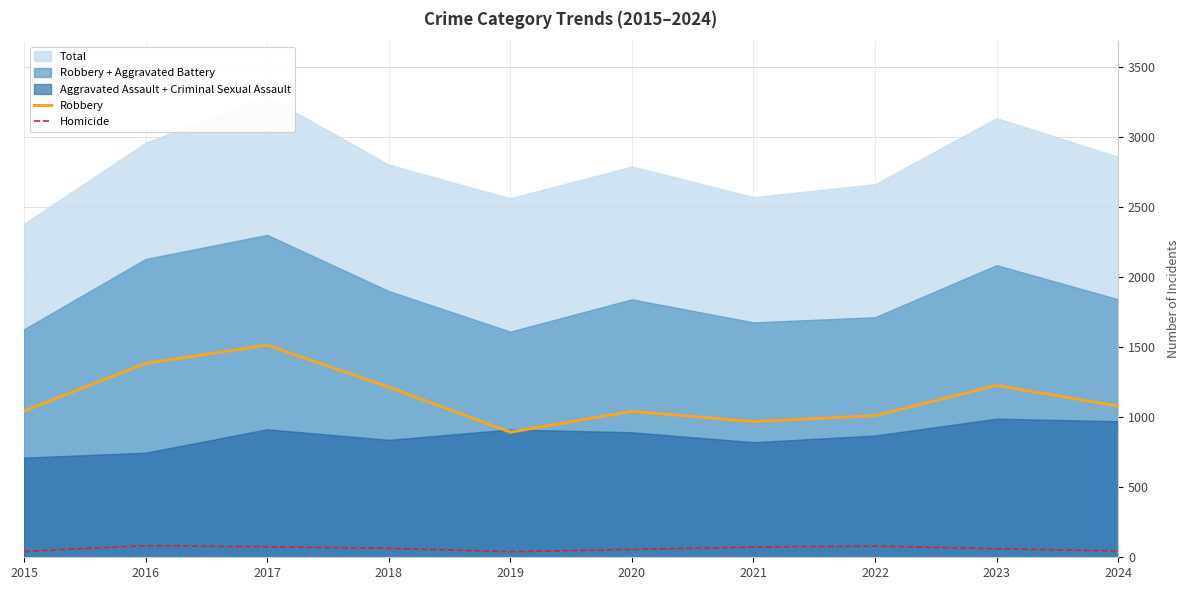

Which category has the highest value in the Robbery series?

2017